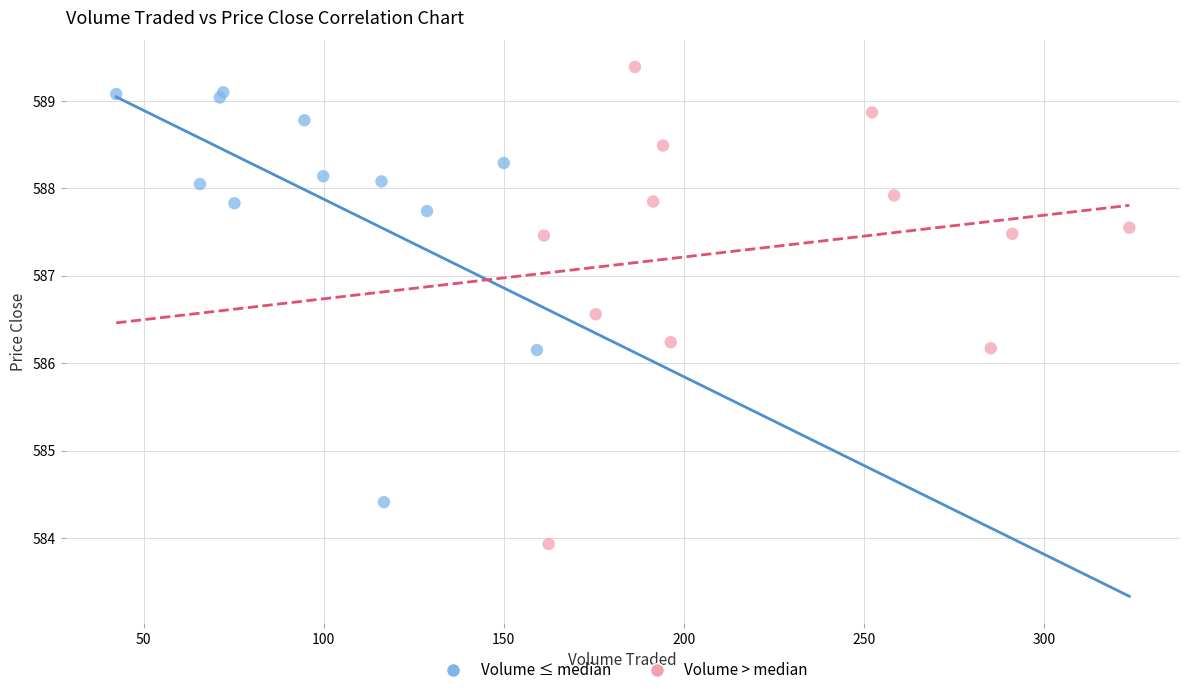

Which series contains the lowest Y value?

Volume > median